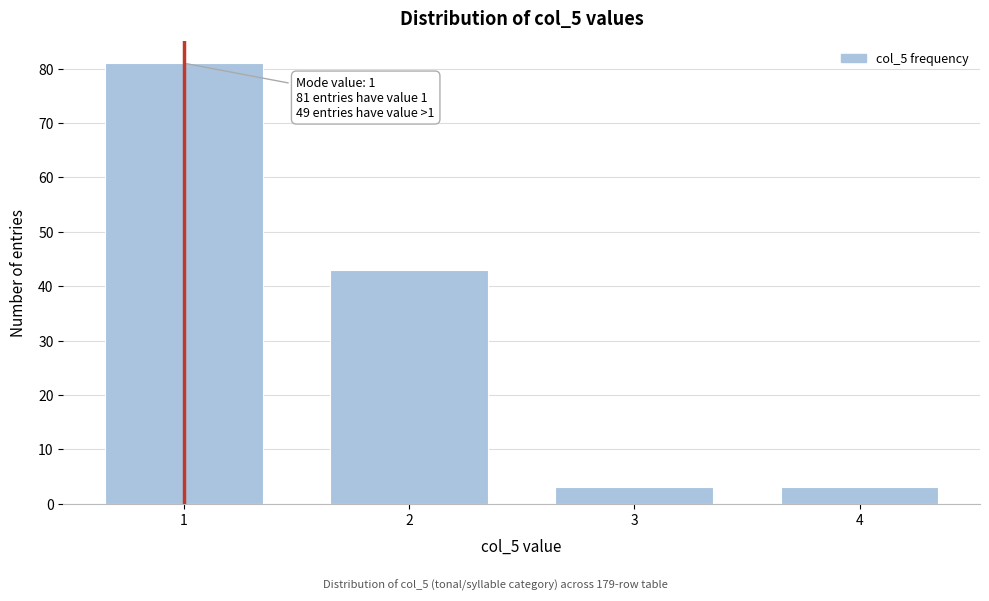

Reading left to right, what are all the values shown in this chart?

1=81	2=43	3=3	4=3